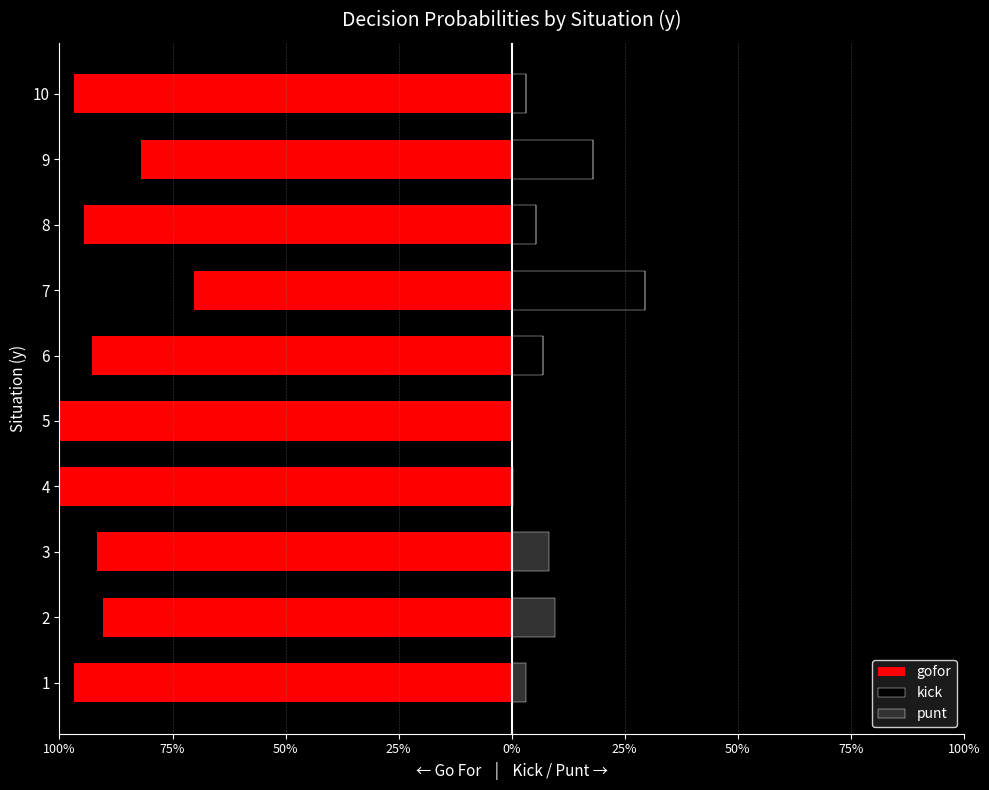

How many groups of bars are there?

10